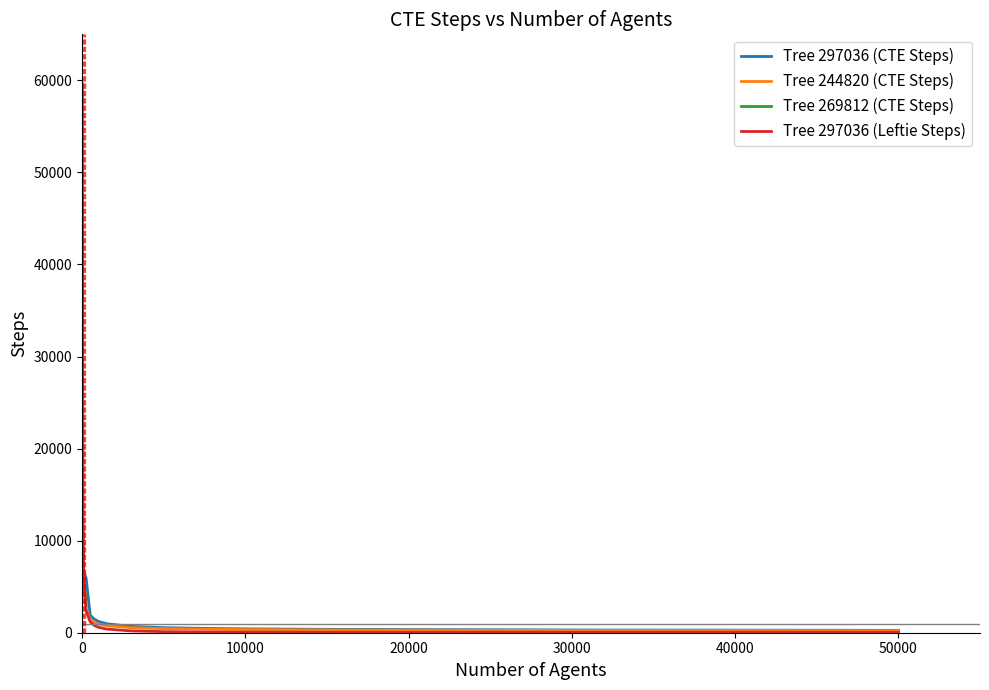

At which category is the sum across all series the highest?

10